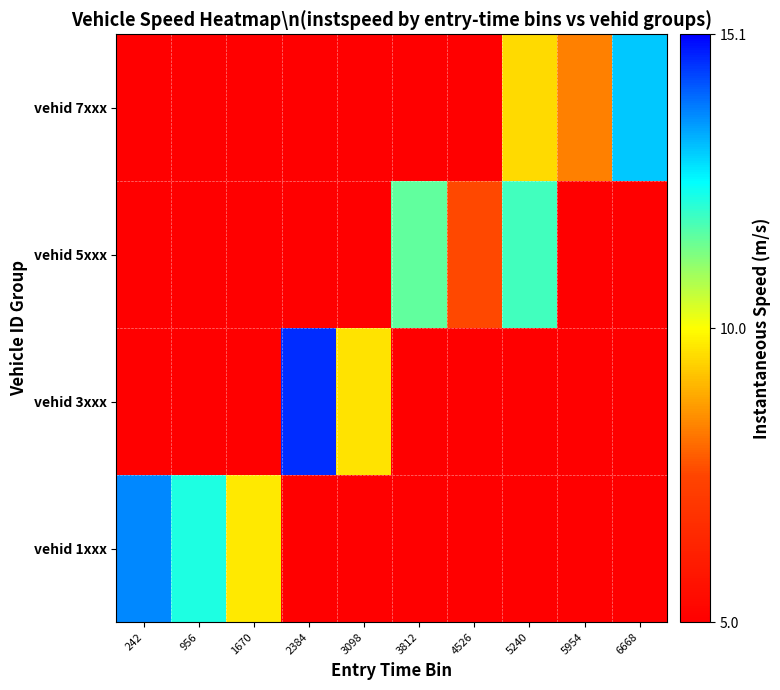

How many distinct data groups are displayed?

4